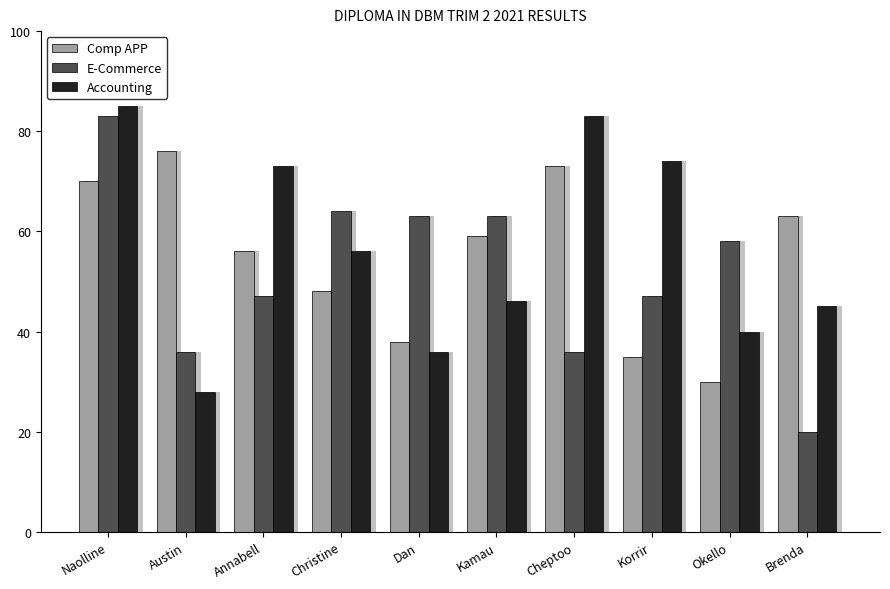

Where is Accounting nearest to the value 56?

Christine